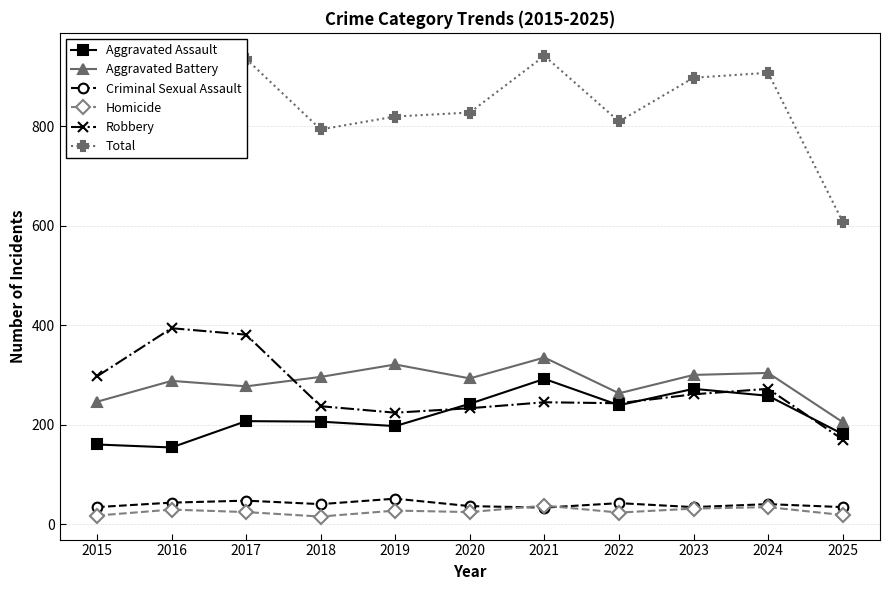

Which series has the largest range (max minus min)?

Total